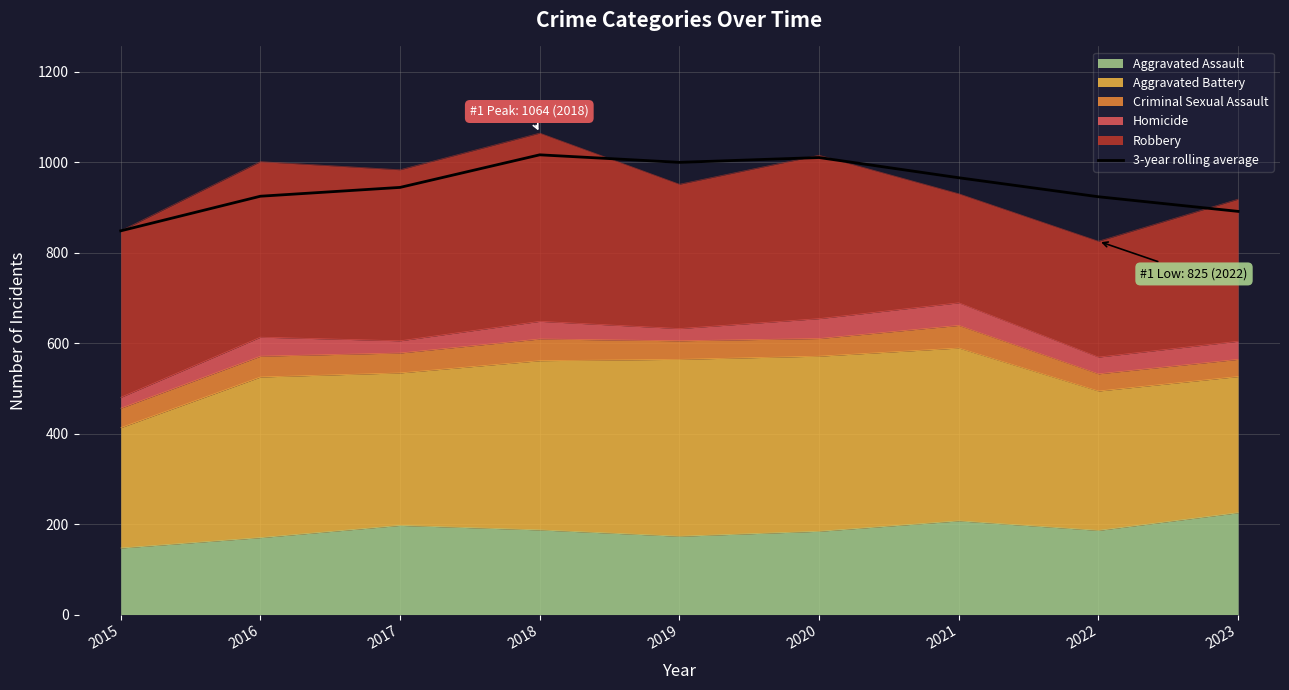

At which label is the value closest to 932?

2016